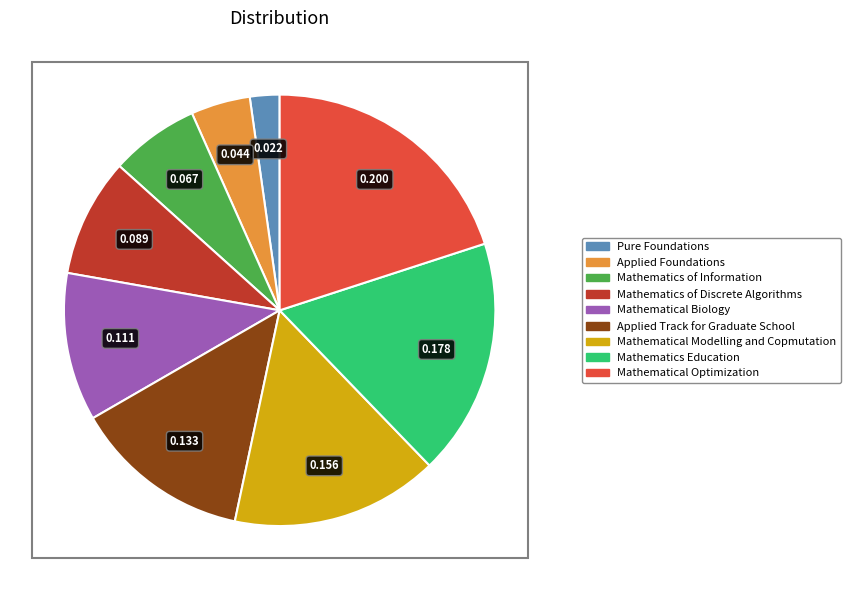

Which slice is the largest?

Mathematical Optimization